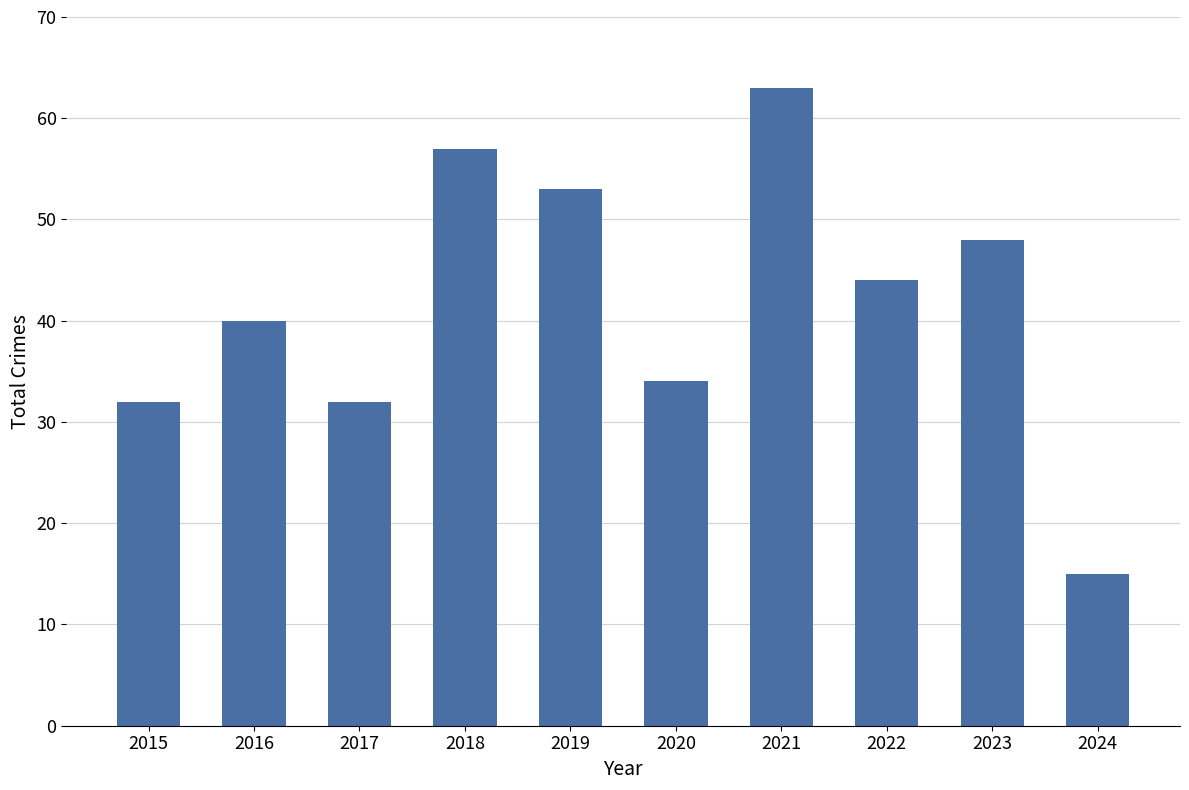

The value at 2023 is 48. True or false?

True